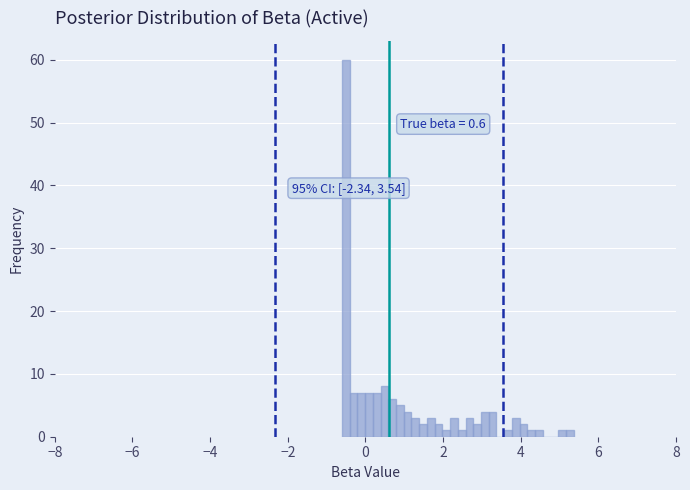

Around what value on the x-axis is the tallest bar? Give the approximate position of its centre, as read against the axis.

-0.6